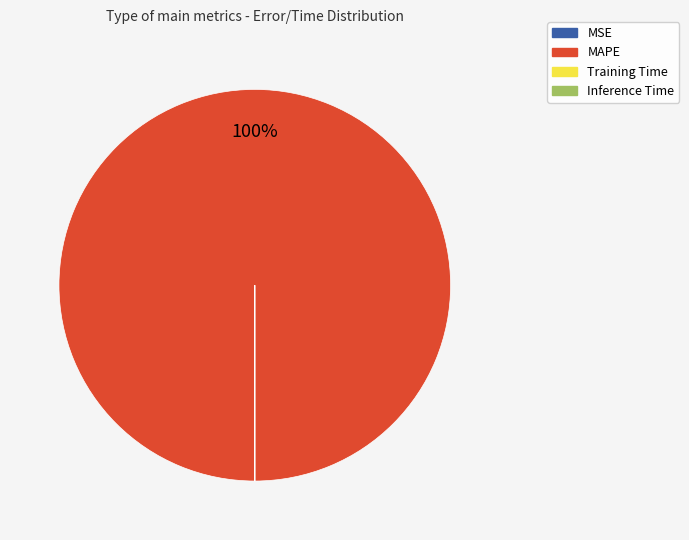

To the nearest percent, what portion does MAPE represent?

100%